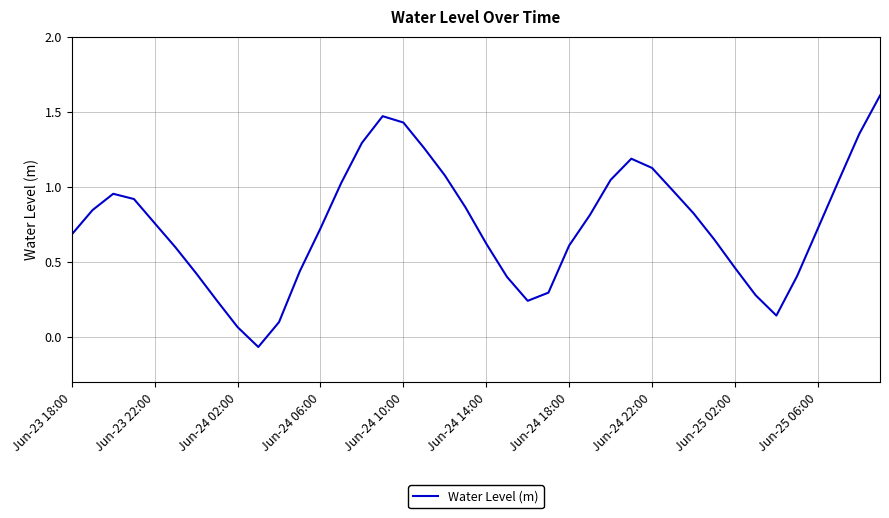

What is the maximum value shown in the chart?

1.6